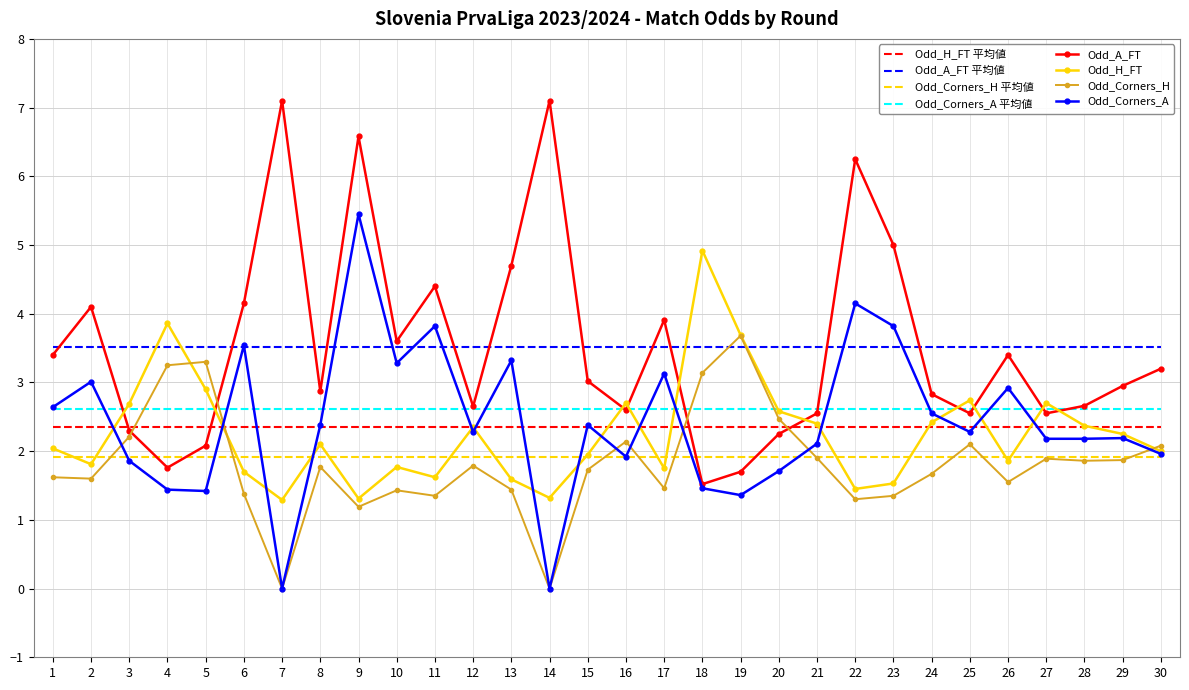

True or false: Odd_Corners_H and Odd_Corners_A cross at least once.

True